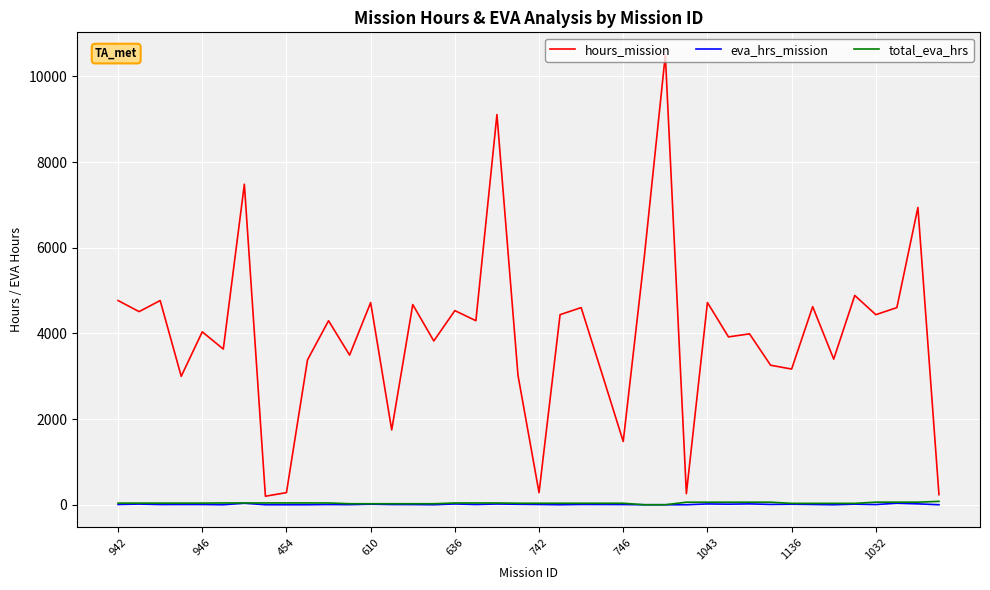

What is the greatest value displayed?

10505.0